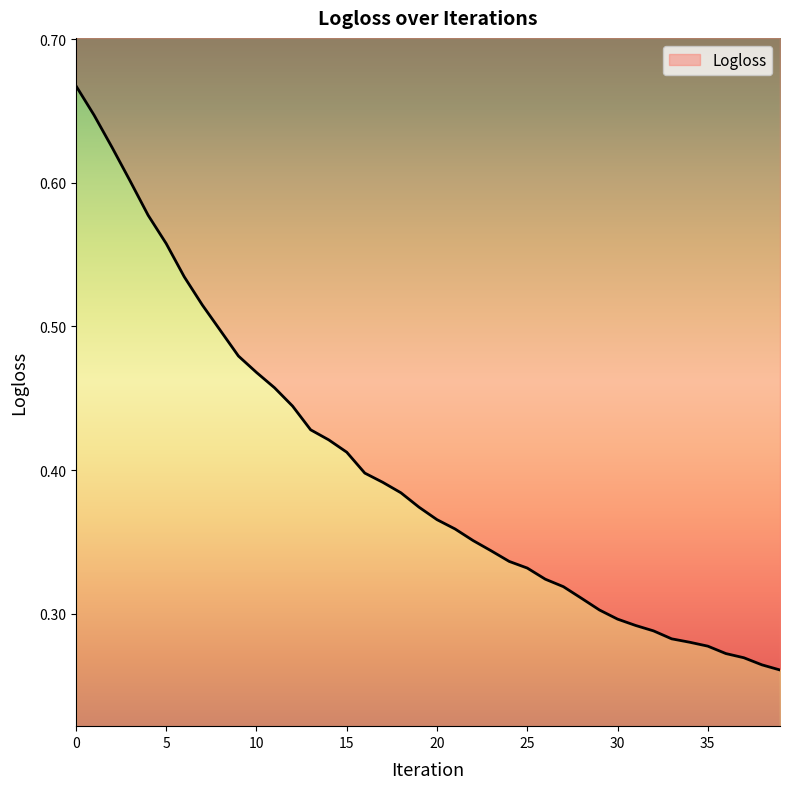

How many values are between 0 and 1?

40